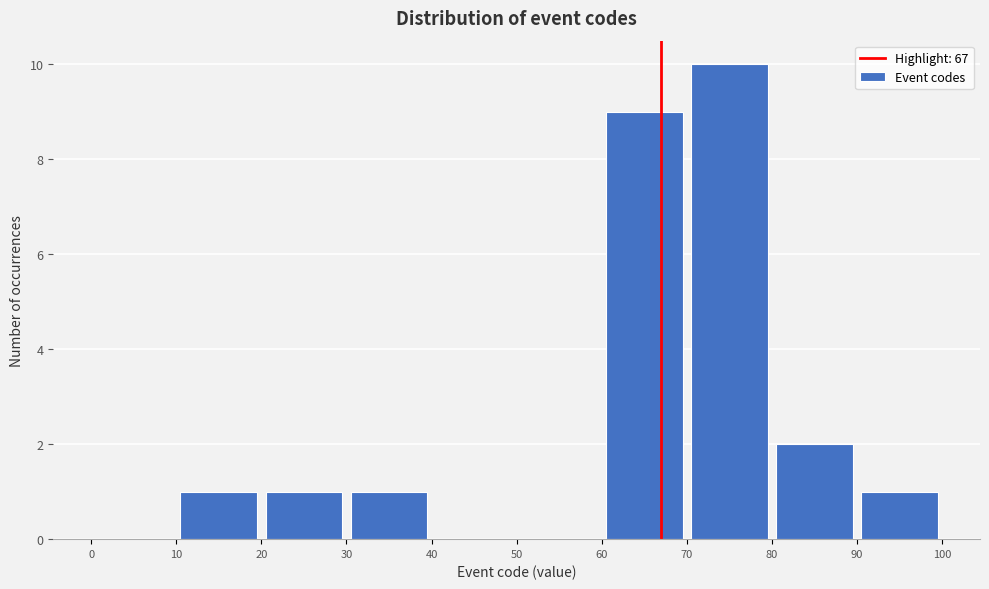

Over which range of the x-axis is the bar tallest?

70 to 80